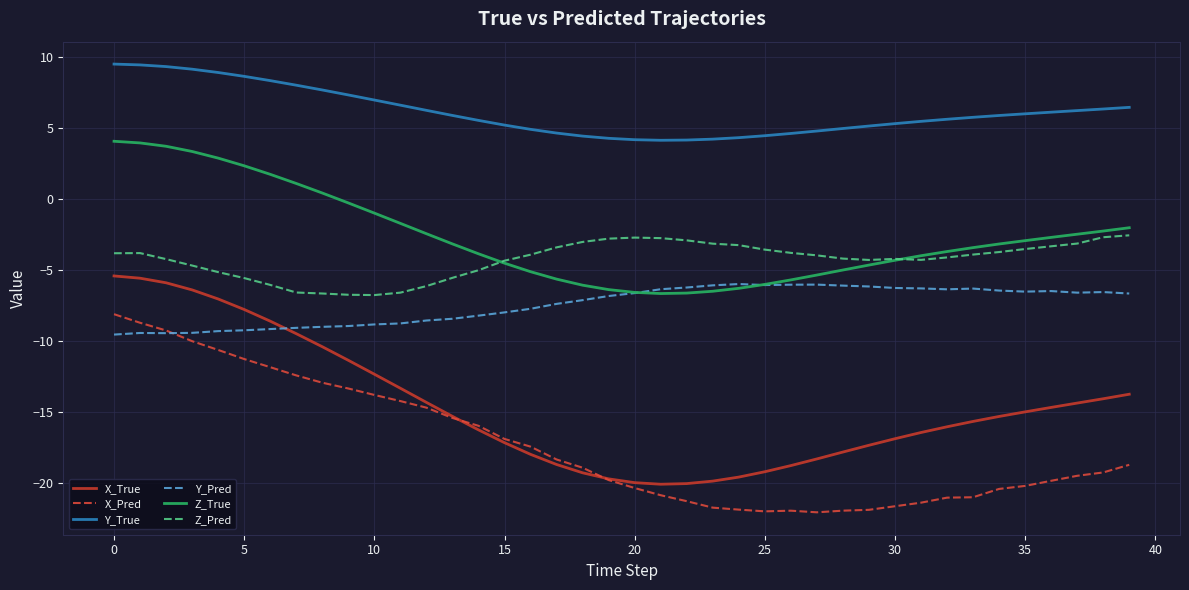

What is the maximum value for X_True?

-5.4